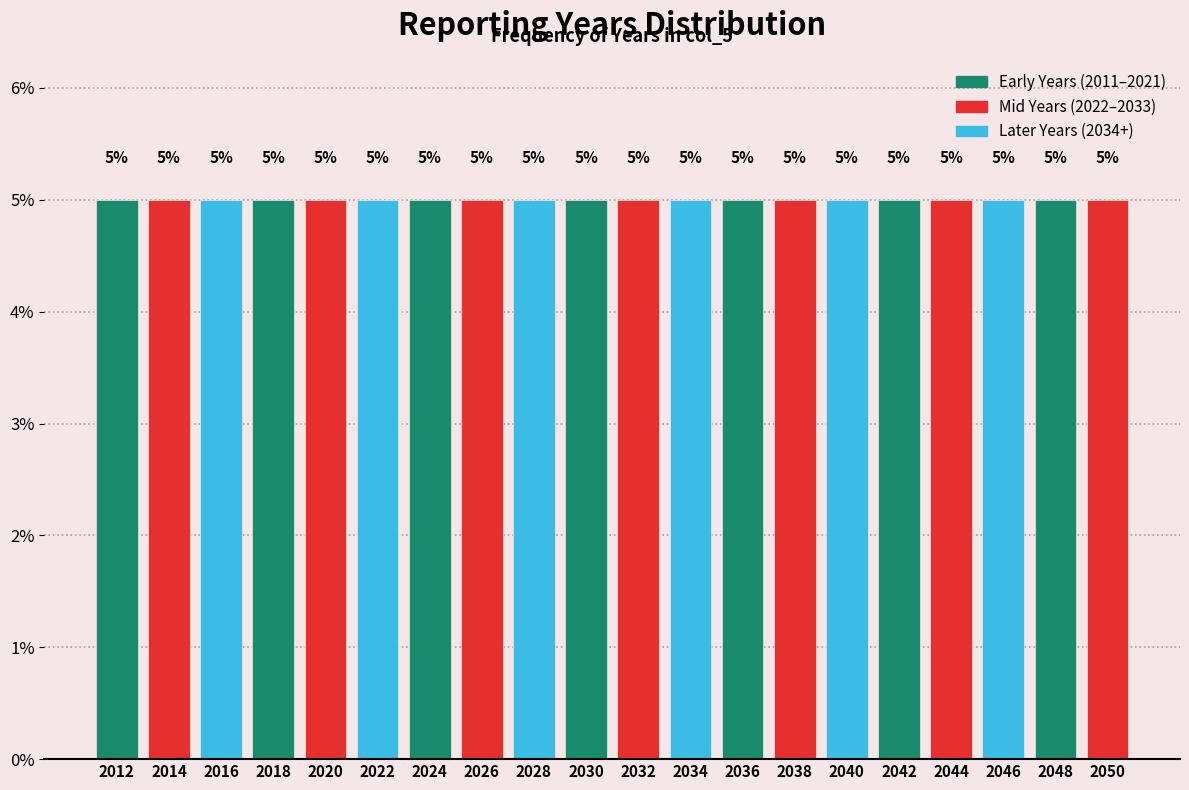

Reading left to right, transcribe this chart: for each bar, give the range it covers on the x-axis and its height.

2011 to 2013: 5
2013 to 2015: 5
2015 to 2017: 5
2017 to 2019: 5
2019 to 2021: 5
2021 to 2023: 5
2023 to 2025: 5
2025 to 2027: 5
2027 to 2029: 5
2029 to 2031: 5
2031 to 2033: 5
2033 to 2035: 5
2035 to 2037: 5
2037 to 2039: 5
2039 to 2041: 5
2041 to 2043: 5
2043 to 2045: 5
2045 to 2047: 5
2047 to 2049: 5
2049 to 2051: 5